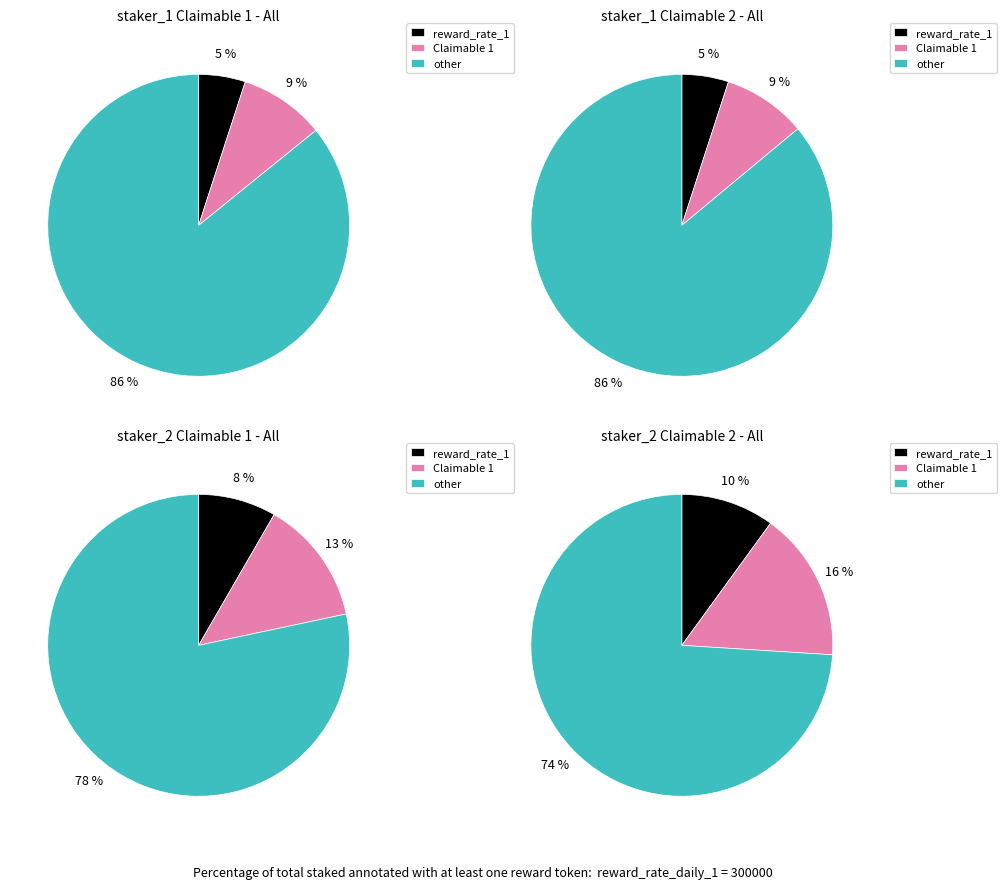

Which series has the widest spread of values?

staker_1_Claimable 2